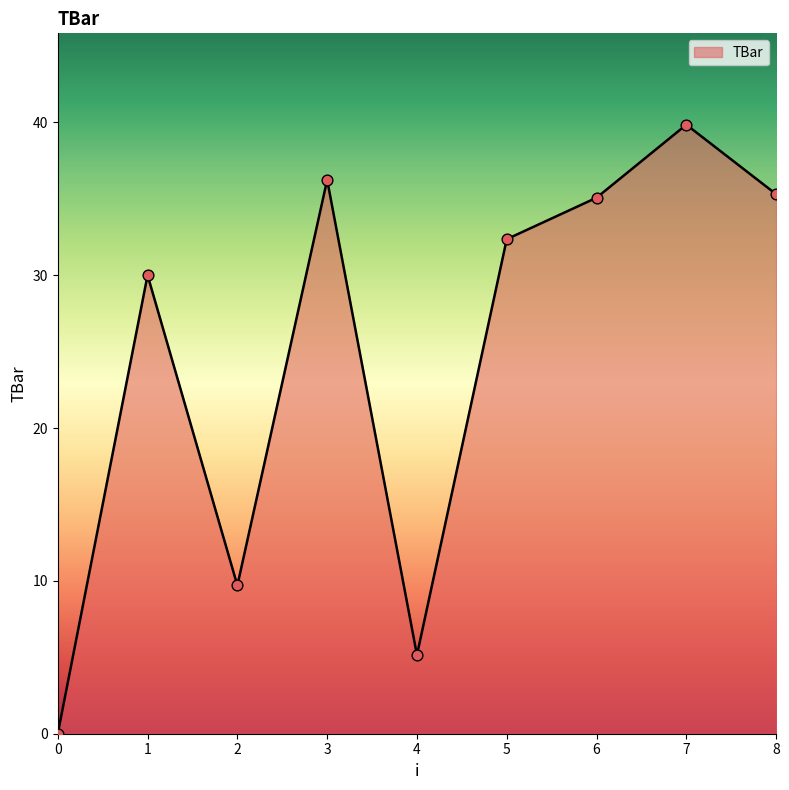

Between 5 and 8, which is larger?

8